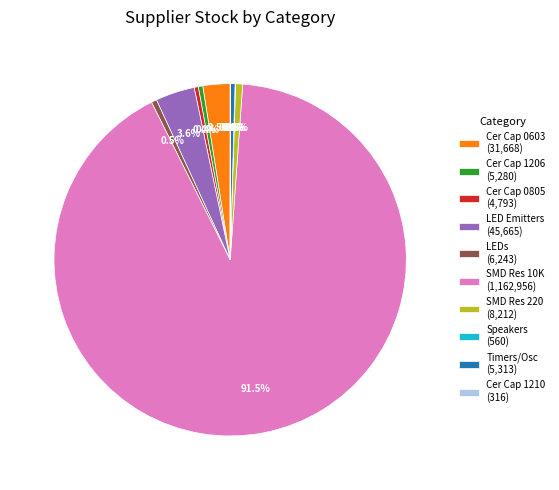

Which has a higher value, Cer Cap 0603 (31,668) or Timers/Osc (5,313)?

Cer Cap 0603 (31,668)